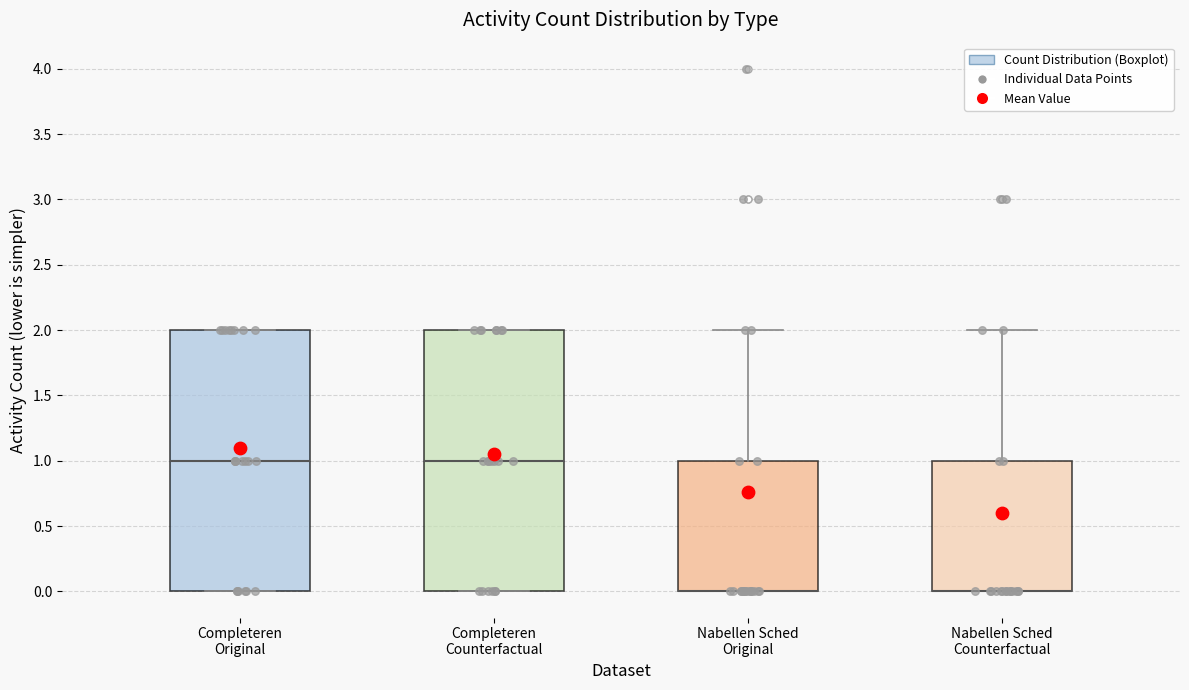

Where is the lower edge of the box for Completeren Original on the y-axis? The values are not printed on the chart, so give them approximately, as read against the axis.

0